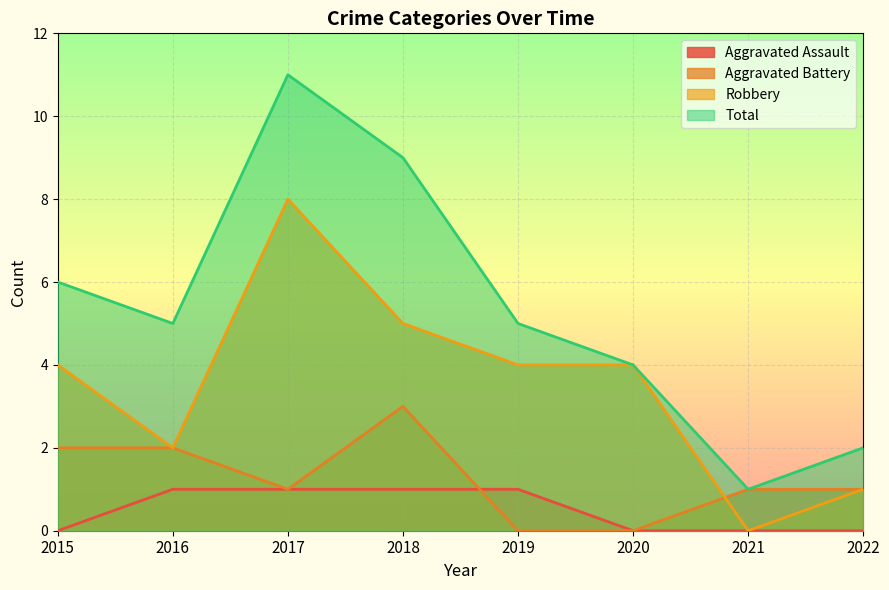

What is the greatest value displayed?

11